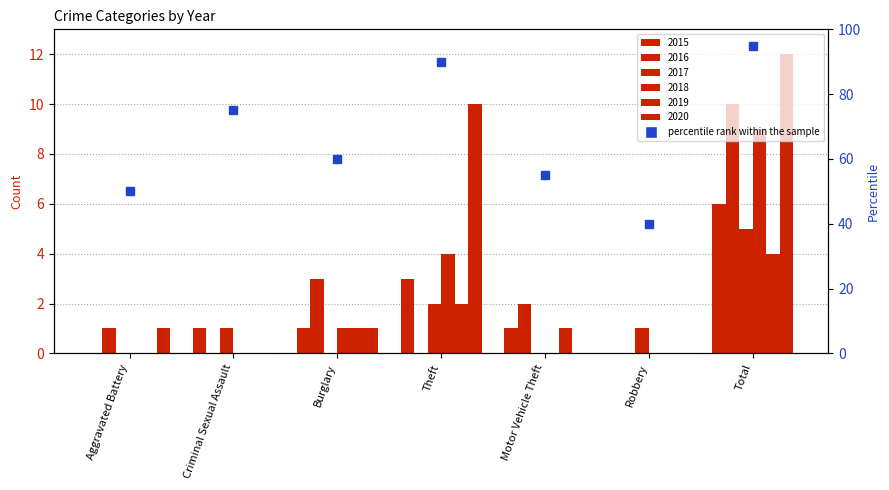

Count the number of categories in the chart.

7